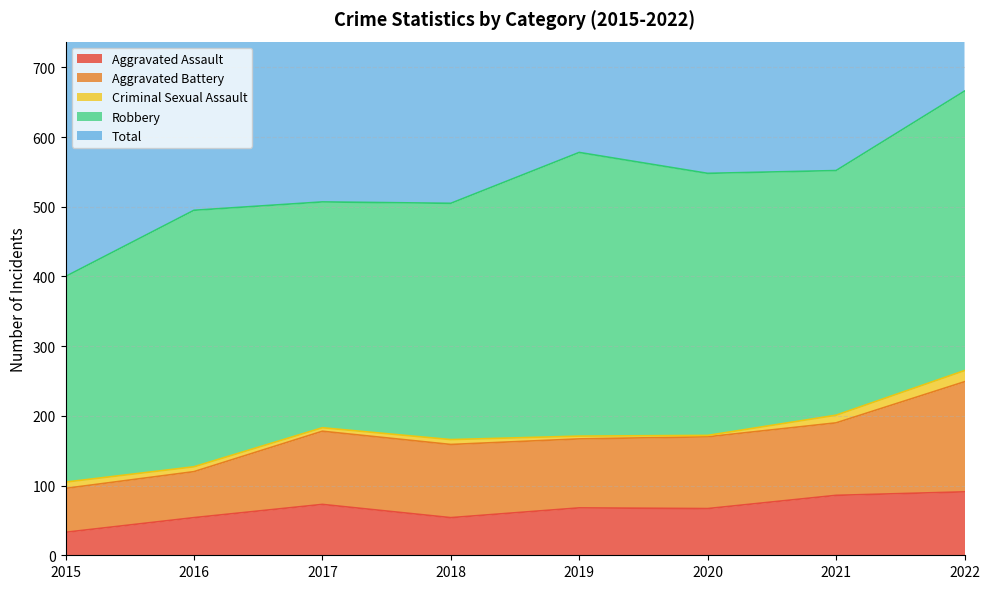

Reading left to right, list all the values displayed in this chart.

Aggravated Assault: 33	54	73	54	68	67	86	91
Aggravated Battery: 63	66	105	105	99	103	104	158
Criminal Sexual Assault: 9	7	5	7	4	2	11	16
Robbery: 295	368	324	339	407	376	351	401
Total: 400	496	508	506	579	550	556	670